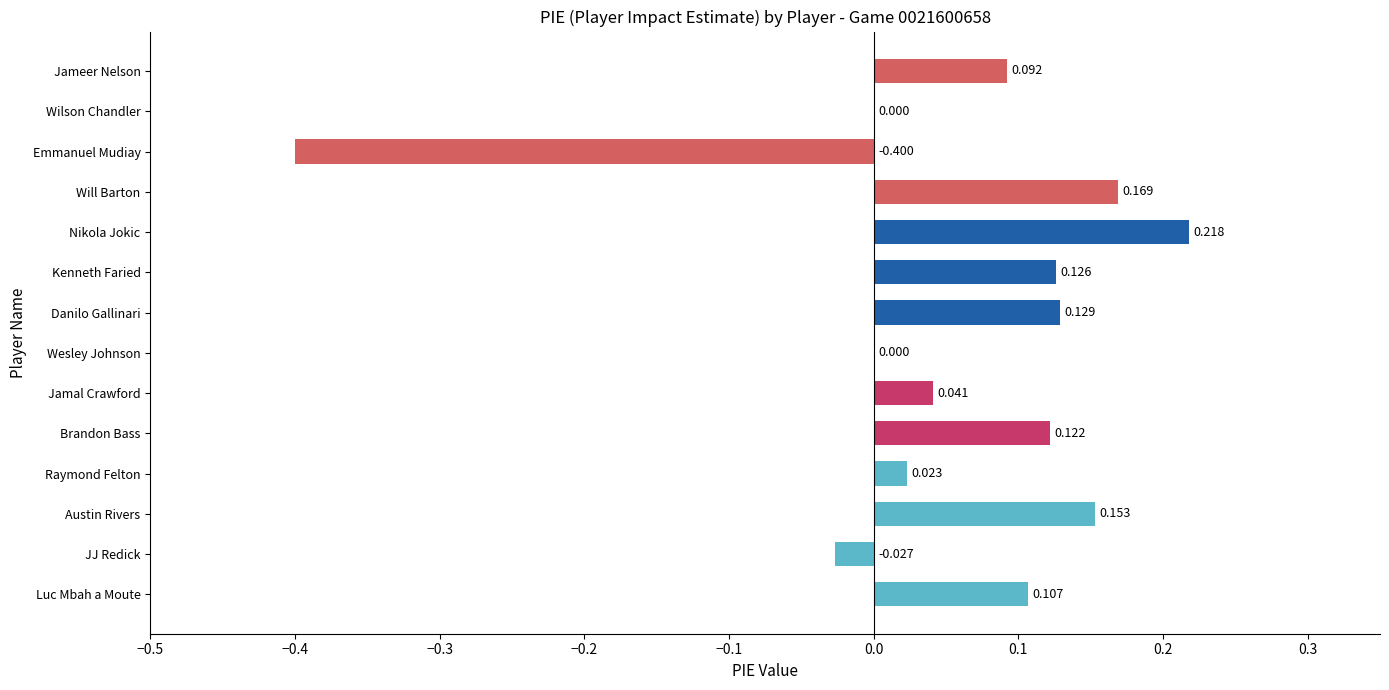

Which has a higher value, Wesley Johnson or Jamal Crawford?

Jamal Crawford